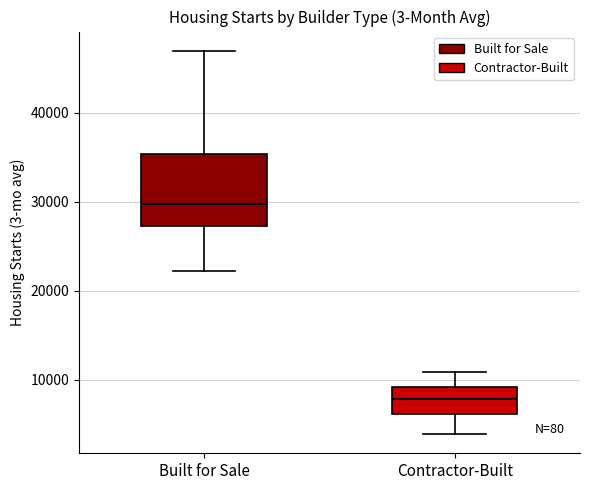

Reading left to right, read every box against the y-axis: the position of its median line, the range the box covers, and the ends of its whiskers. The values are not printed on the chart, so give them approximately, as read against the axis.

Built for Sale: median 30000, box 27000 to 35000, whiskers 22000 to 47000
Contractor-Built: median 8000, box 6000 to 9000, whiskers 4000 to 11000